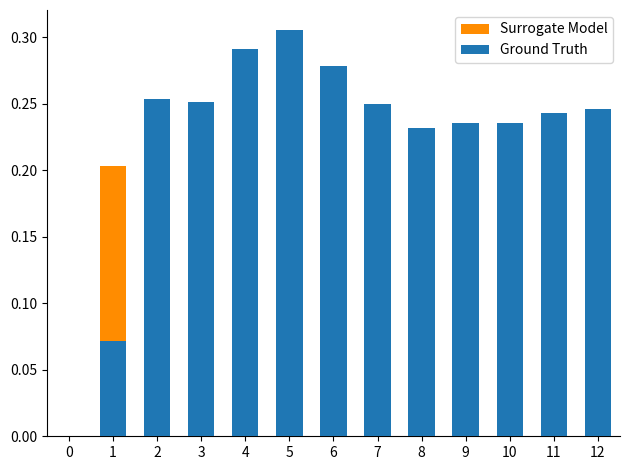

What is the sum of all Surrogate Model values?

2.4